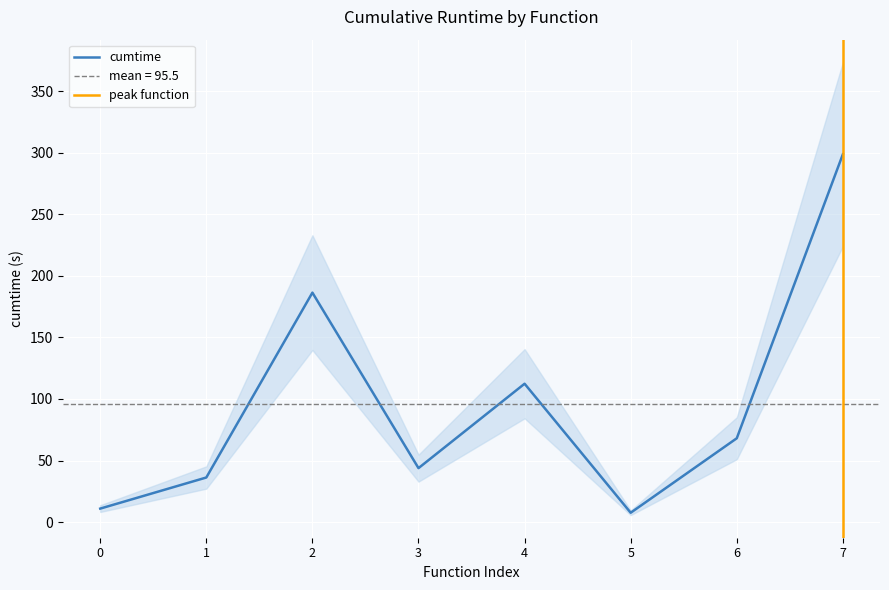

The value of cumtime at 7 is 71.9. True or false?

False